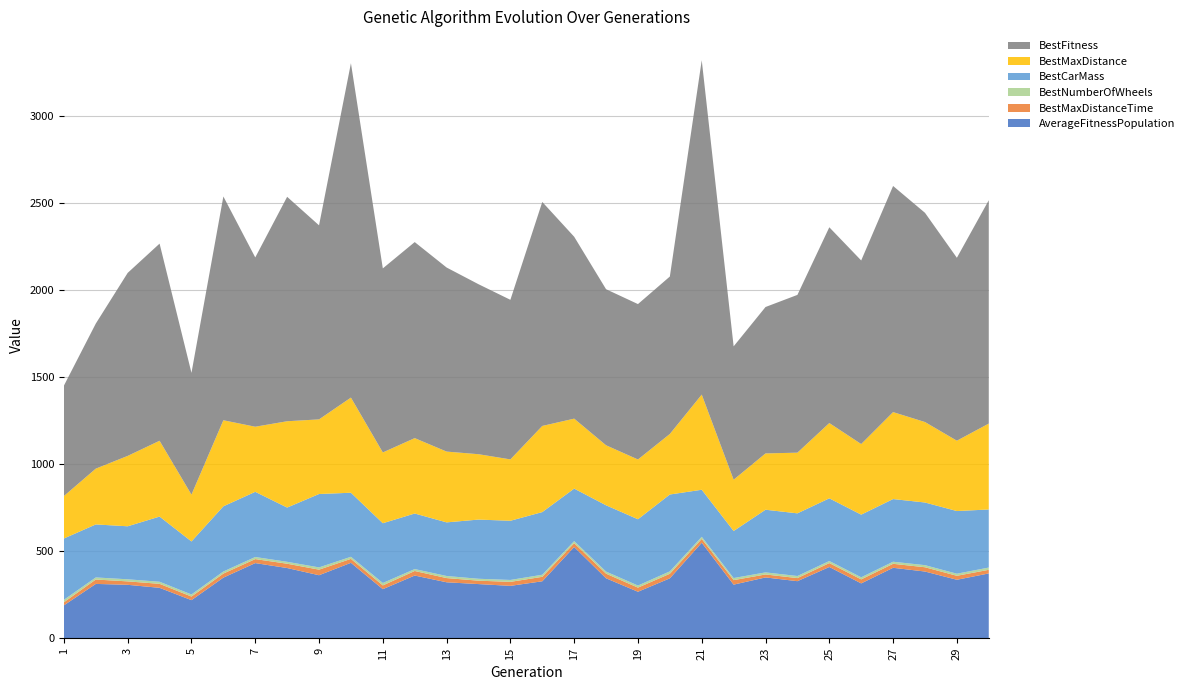

Reading right to left, transcribe all the data shown in this chart.

AverageFitnessPopulation: 30=372.5	29=336.0	28=383.4	27=404.9	26=315.2	25=409.5	24=327.9	23=349.4	22=308.1	21=548.9	20=344.3	19=267.1	18=344.5	17=524.4	16=327.4	15=301.1	14=311.2	13=321.6	12=360.3	11=282.0	10=433.6	9=362.1	8=403.6	7=431.9	6=348.4	5=218.9	4=289.7	3=307.0	2=312.3	1=189.0
BestMaxDistanceTime: 30=20.8	29=22.9	28=24.6	27=22.9	26=23.0	25=22.4	24=17.7	23=17.1	22=25.9	21=22.2	20=26.1	19=23.7	18=26.6	17=21.9	16=25.6	15=22.9	14=19.6	13=24.2	12=26.2	11=21.5	10=22.6	9=32.0	8=24.7	7=23.1	6=23.3	5=20.6	4=23.0	3=19.7	2=25.2	1=17.7
BestNumberOfWheels: 30=13.0	29=12.0	28=12.0	27=12.0	26=12.0	25=12.0	24=12.0	23=12.0	22=12.0	21=12.0	20=14.0	19=12.0	18=12.0	17=12.0	16=12.0	15=11.0	14=11.0	13=12.0	12=11.0	11=14.0	10=12.0	9=13.0	8=11.0	7=12.0	6=12.0	5=12.0	4=12.0	3=12.0	2=12.0	1=14.0
BestCarMass: 30=333.8	29=360.2	28=360.2	27=360.2	26=360.2	25=360.2	24=360.2	23=360.2	22=270.4	21=270.4	20=441.8	19=381.1	18=381.1	17=301.8	16=360.2	15=340.2	14=340.2	13=308.2	12=319.4	11=343.5	10=368.2	9=421.9	8=311.8	7=374.6	6=374.6	5=304.7	4=374.6	3=304.7	2=304.7	1=352.6
BestMaxDistance: 30=493.8	29=404.4	28=462.6	27=500.0	26=405.9	25=432.9	24=348.9	23=323.7	22=294.9	21=547.0	20=348.1	19=343.6	18=345.0	17=402.2	16=495.2	15=352.8	14=375.8	13=407.0	12=433.4	11=406.9	10=547.0	9=429.0	8=496.2	7=374.3	6=494.8	5=269.2	4=435.9	3=404.6	2=320.7	1=244.0
BestFitness: 30=1284.0	29=1051.5	28=1202.7	27=1299.9	26=1055.3	25=1125.4	24=907.0	23=841.6	22=766.7	21=1922.2	20=905.0	19=893.3	18=897.1	17=1045.7	16=1287.6	15=917.4	14=977.2	13=1058.1	12=1127.0	11=1058.1	10=1922.2	9=1115.5	8=1290.2	7=973.2	6=1286.4	5=700.0	4=1133.3	3=1052.1	2=833.9	1=634.5